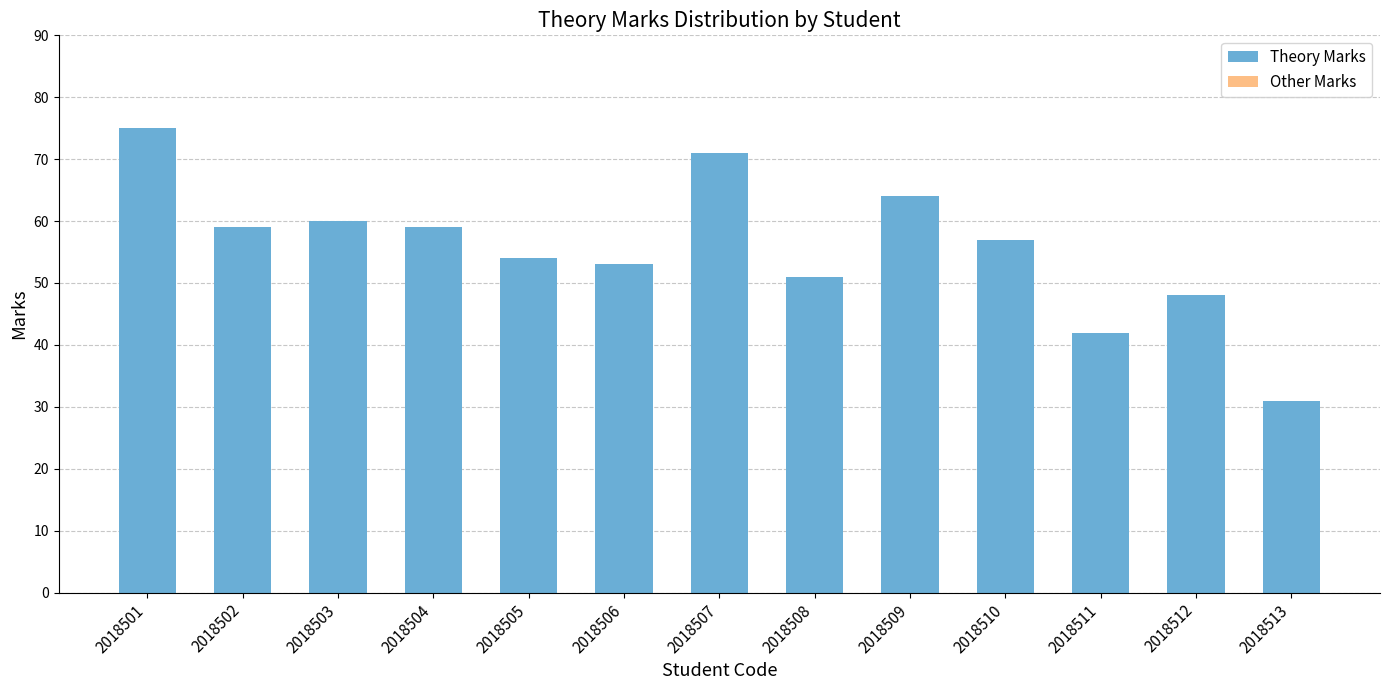

Is it true that the value at 2018504 is 59?

True